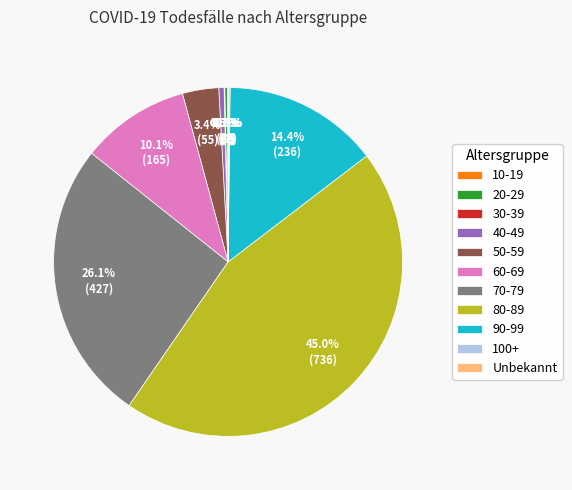

Is there any slice that represents more than half of the pie?

No